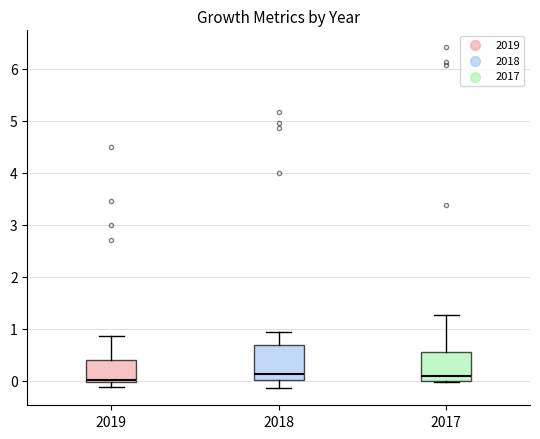

Reading left to right, transcribe this box plot: for each box, give where its median line is, the range the box spans, and where its two whiskers end, as read against the y-axis. The values are not printed on the chart, so give them approximately, as read against the axis.

2019: median 0.0 (just above the box's lower edge), box 0.0 to 0.4, whiskers -0.1 to 0.9
2018: median 0.1, box 0.0 to 0.7, whiskers -0.1 to 0.9
2017: median 0.1, box 0.0 to 0.6, whiskers 0.0 (just below the box's lower edge) to 1.3